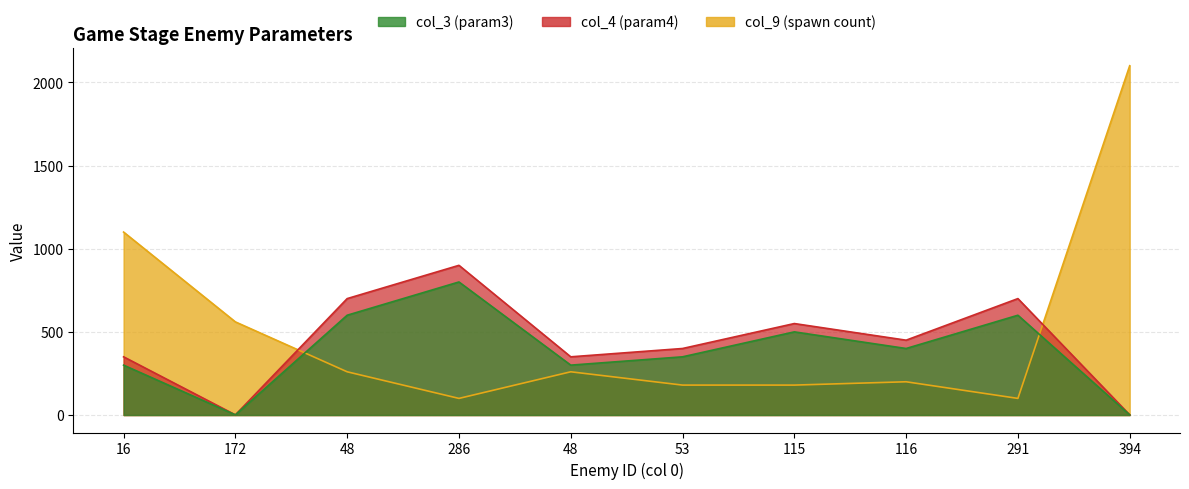

Is it true that col_4 equals 550 at 115?

True